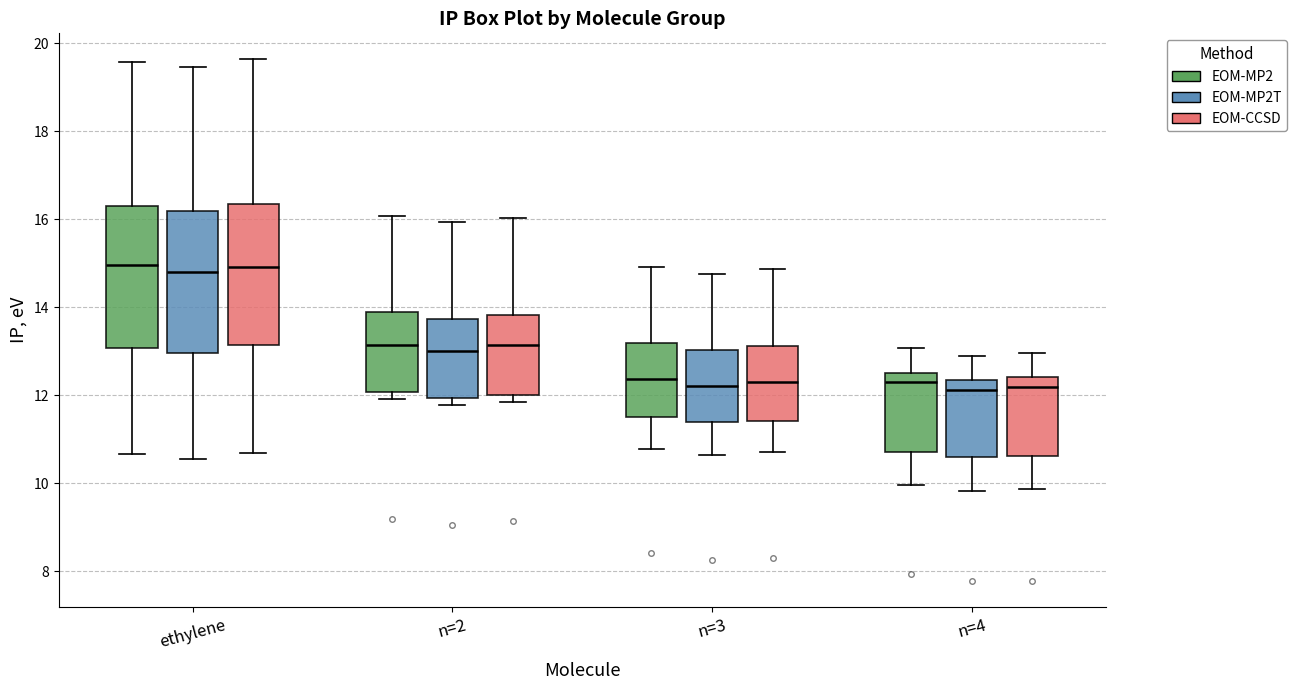

Where does the lower whisker of the box for n=4 (EOM-CCSD) end on the y-axis? The values are not printed on the chart, so give them approximately, as read against the axis.

9.8